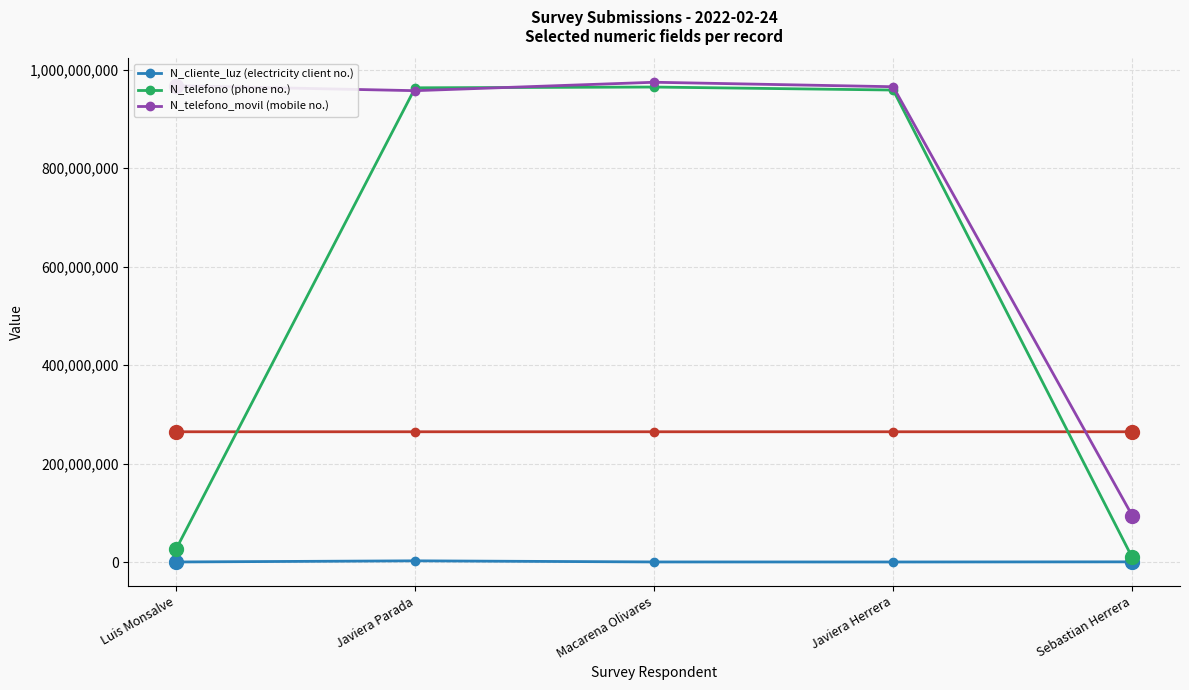

The N_cliente_luz (electricity client no.) series shows 521566 at Sebastian Herrera. True or false?

True